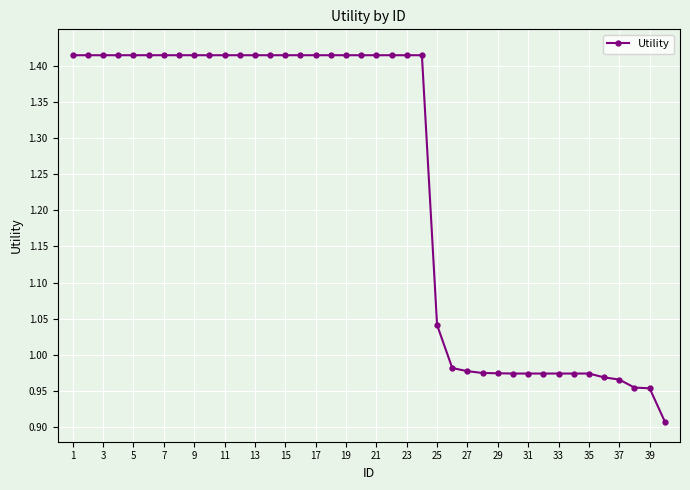

What is the difference between the second highest and second lowest values?

0.5